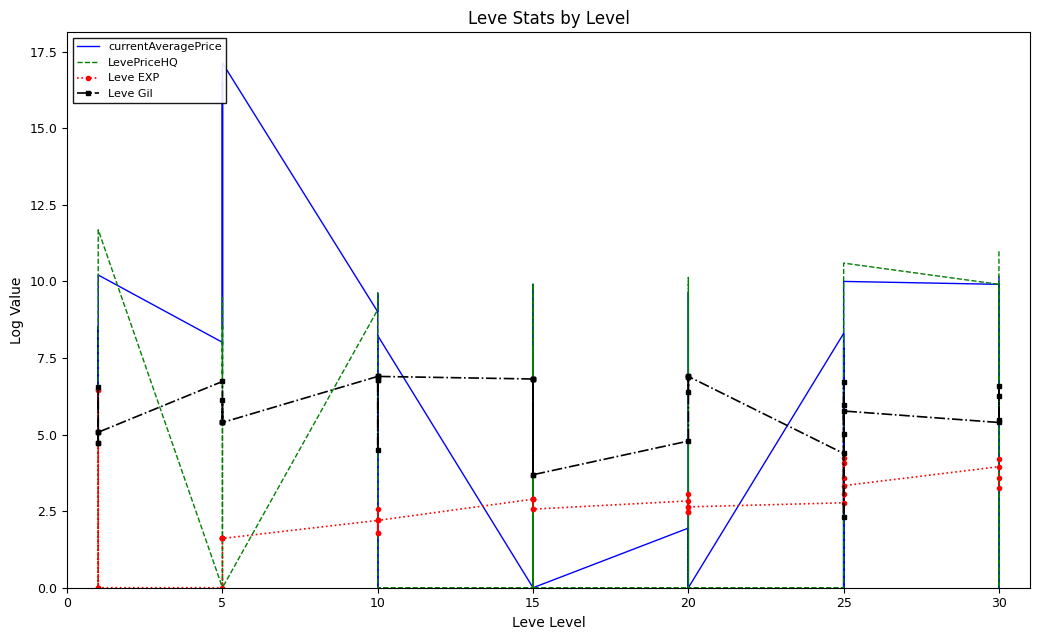

Reading right to left, what are all the values shown in this chart?

currentAveragePrice: 10.2	0.0	9.3	9.9	10.0	0.0	7.8	0.0	0.0	8.3	0.0	0.0	8.3	9.6	0.0	1.9	0.0	9.9	0.0	8.4	7.3	0.0	8.2	2.4	0.0	9.2	9.6	9.0	17.1	8.4	16.5	8.2	7.9	8.0	10.2	7.7	5.9	8.5	7.8	6.9
LevePriceHQ: 11.0	0.0	0.0	9.9	10.6	0.0	0.0	0.0	0.0	0.0	0.0	0.0	0.0	10.1	0.0	0.0	0.0	9.9	0.0	7.8	0.0	0.0	0.0	0.0	0.0	8.5	9.6	9.1	0.0	9.5	6.9	8.6	0.0	0.0	11.7	0.0	0.0	0.0	0.0	0.0
Leve EXP: 3.6	3.3	4.2	4.0	3.3	4.1	3.6	3.0	4.2	2.8	2.6	2.5	3.0	2.6	2.5	2.8	2.6	2.9	2.9	2.6	2.9	2.9	2.2	2.2	1.8	2.6	1.8	2.2	1.6	1.6	1.6	1.6	1.6	0.0	0.0	0.0	6.4	0.0	0.0	6.4
Leve Gil: 5.5	6.3	6.6	5.4	5.8	2.3	6.0	6.7	5.0	4.4	6.9	6.9	6.4	6.9	6.9	4.8	3.7	6.8	6.8	3.7	6.8	6.8	6.9	6.9	6.8	4.5	6.8	6.9	5.4	6.1	5.4	5.4	5.4	6.7	5.1	6.5	4.7	5.1	5.1	4.7